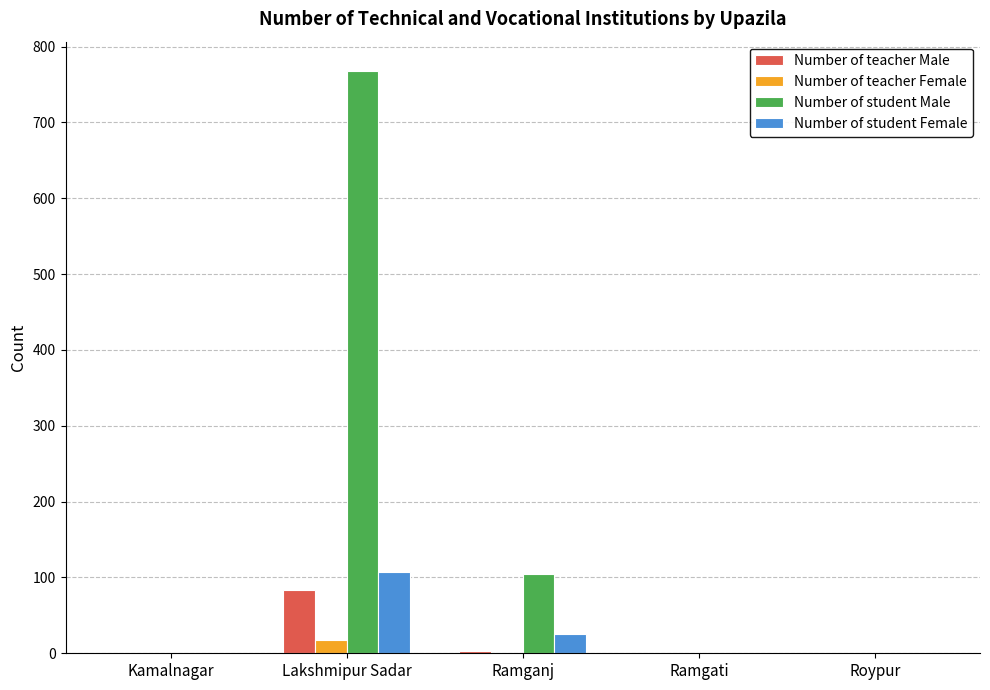

Where is Number of student Male nearest to the value 384?

Ramganj